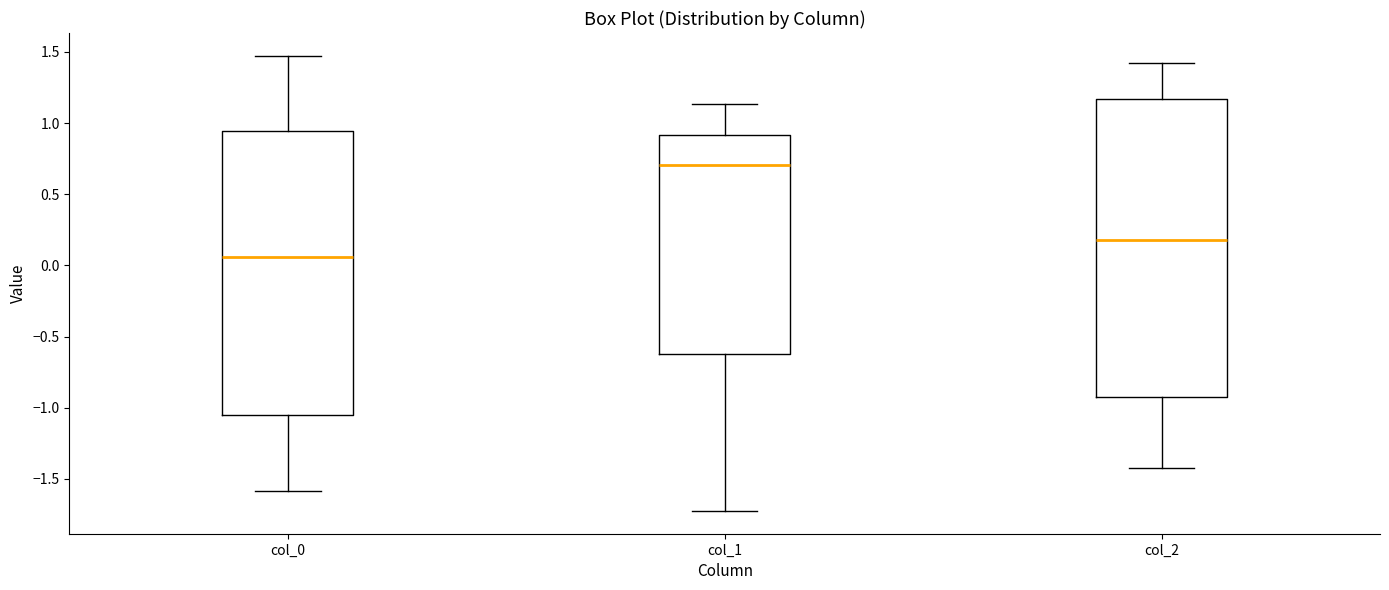

Reading left to right, transcribe this box plot: for each box, give where its median line is, the range the box spans, and where its two whiskers end, as read against the y-axis. The values are not printed on the chart, so give them approximately, as read against the axis.

col_0: median 0.05, box -1.05 to 0.95, whiskers -1.60 to 1.45
col_1: median 0.70, box -0.65 to 0.90, whiskers -1.70 to 1.15
col_2: median 0.20, box -0.95 to 1.15, whiskers -1.40 to 1.40